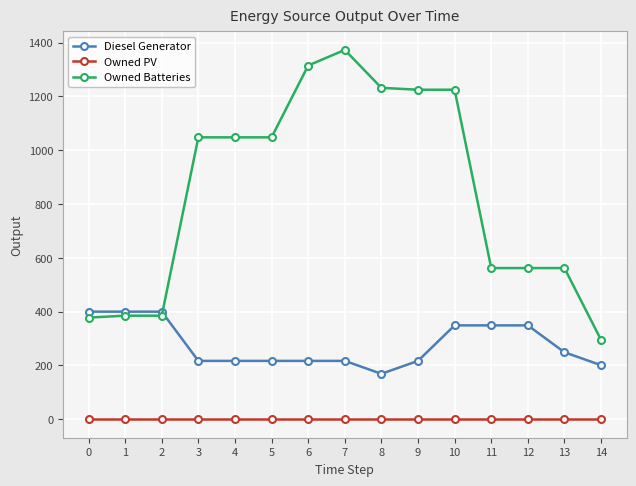

Does the chart display data point markers on the line(s)?

Yes